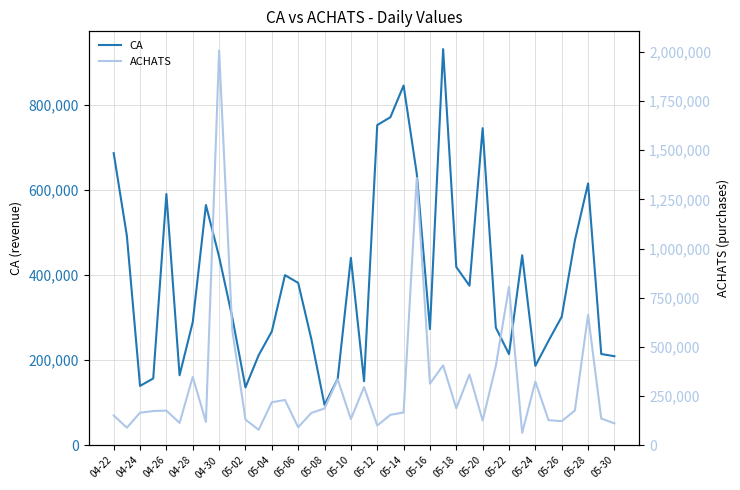

What is the highest value of the CA series?

931000